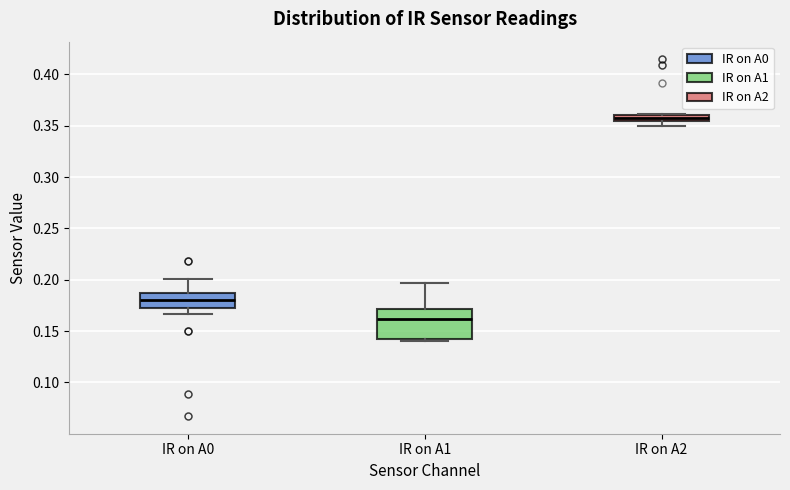

Which box has the lowest median line?

IR on A1